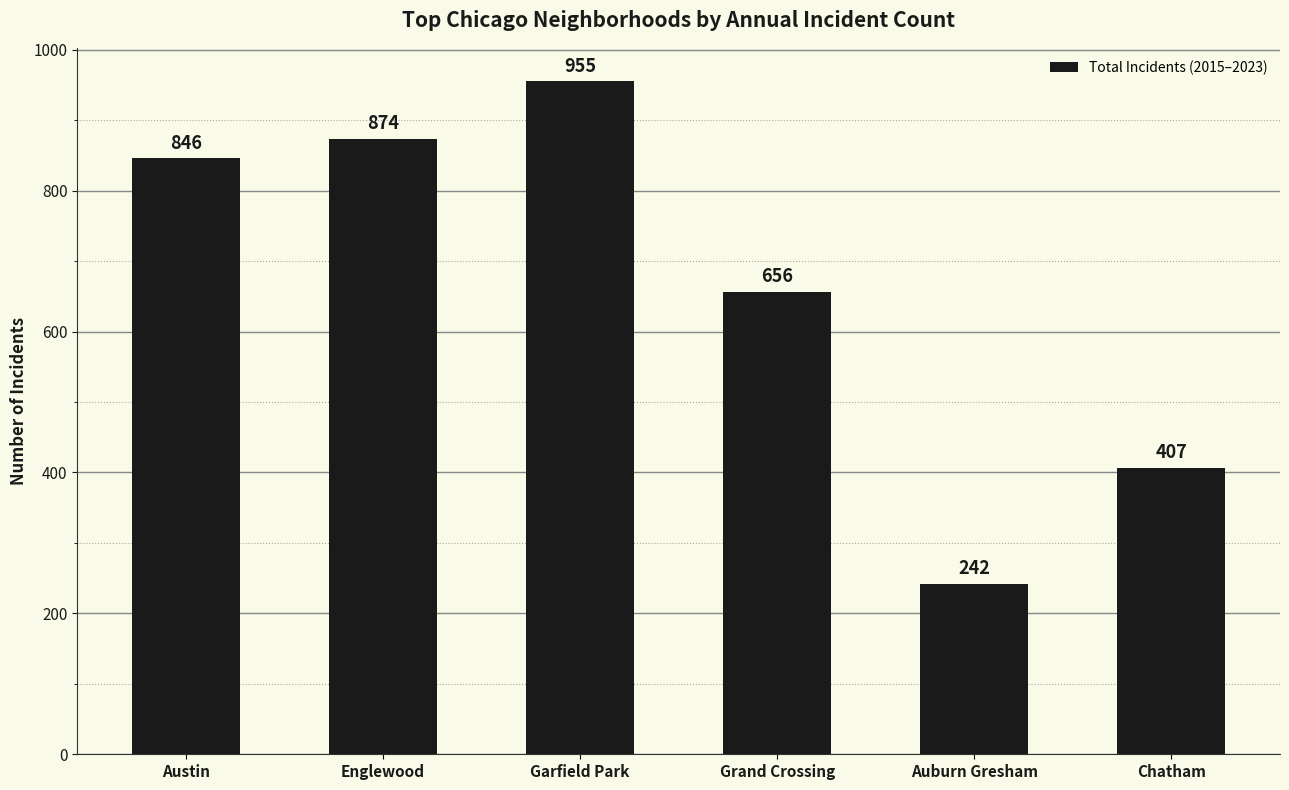

Is it true that the value at Austin is 231?

False